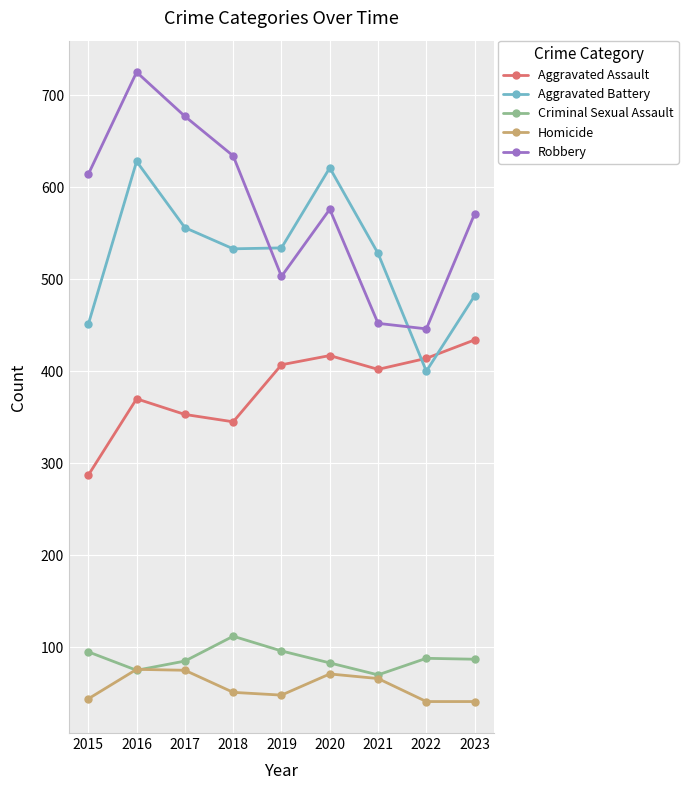

Is this an area chart (filled region under the line)?

No